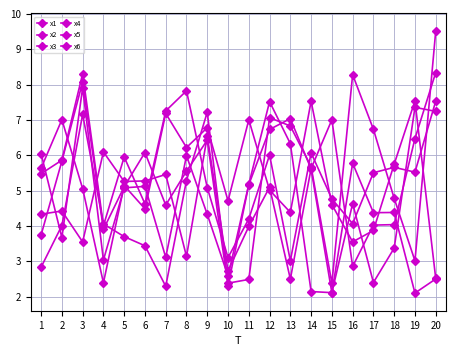

How many data points in x5 are above 5?

10